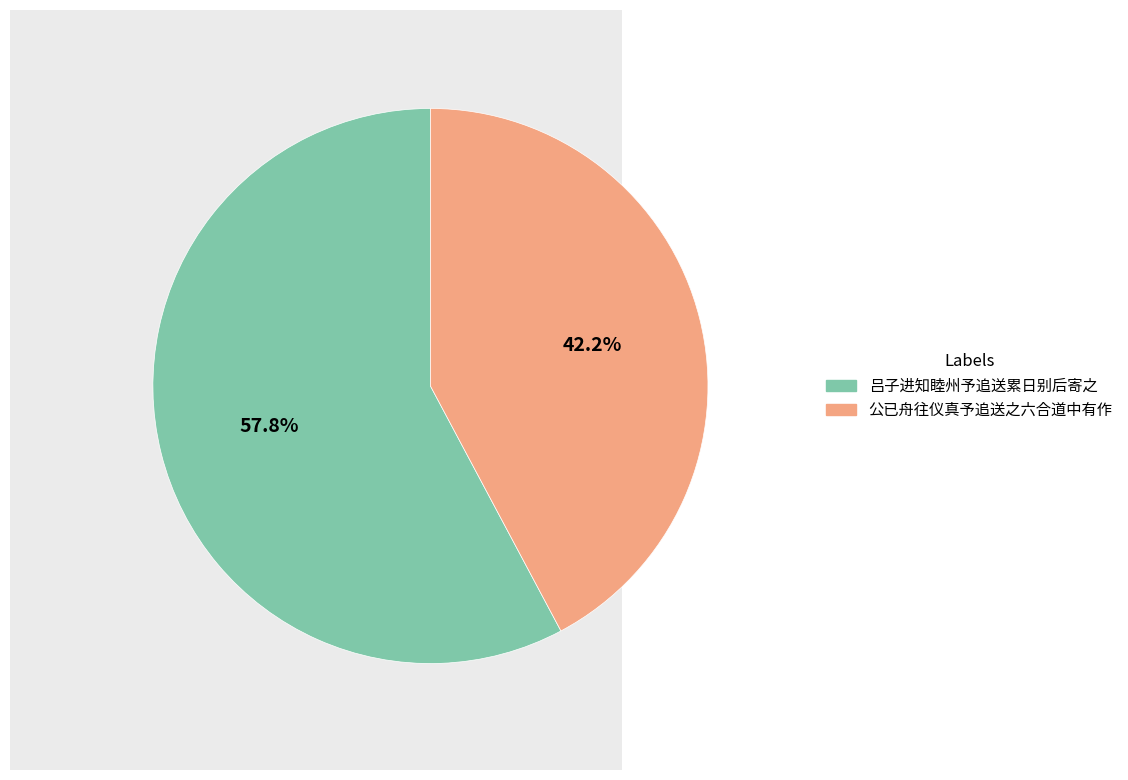

Which slice represents more than half of the pie?

吕子进知睦州予追送累日别后寄之